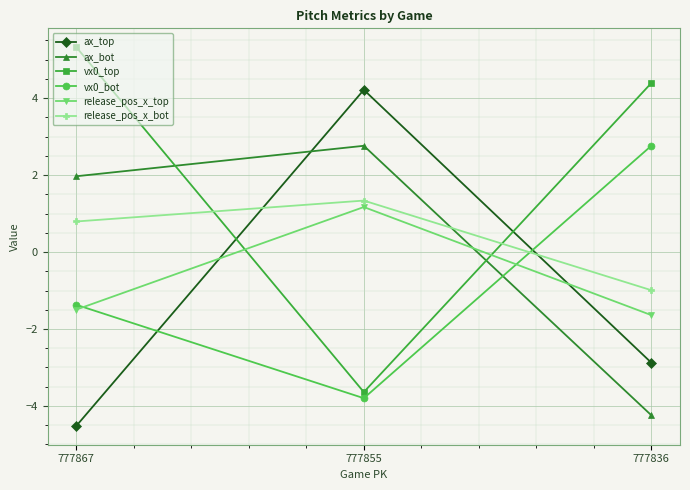

The vx0_top series shows 4.4 at 777836. True or false?

True